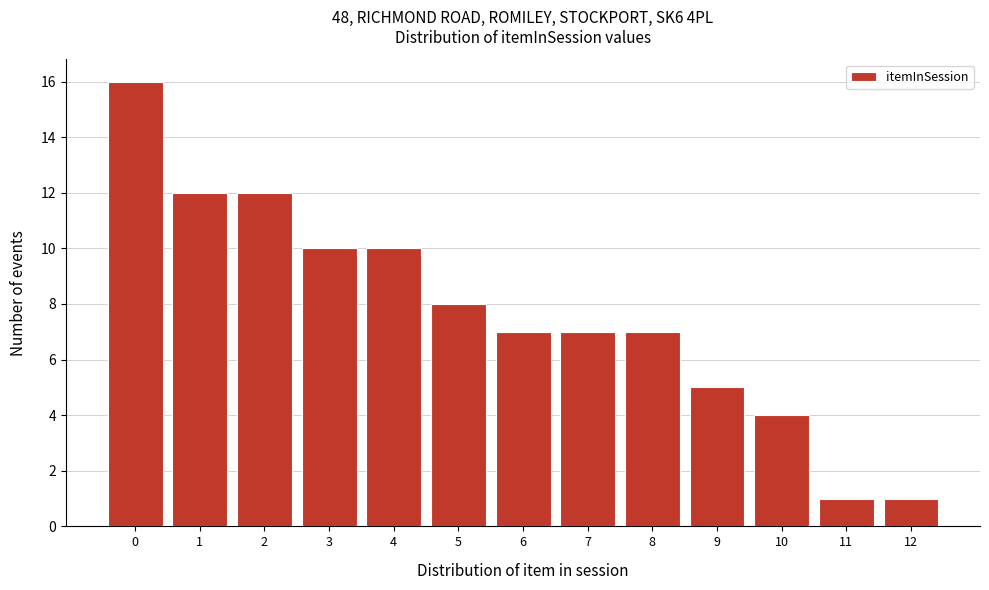

Reading left to right, extract all data points from this chart.

0=16	1=12	2=12	3=10	4=10	5=8	6=7	7=7	8=7	9=5	10=4	11=1	12=1